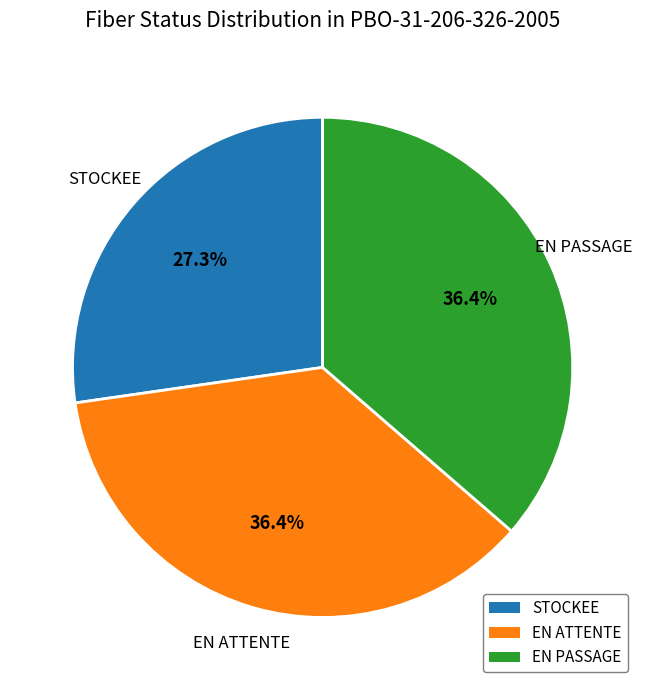

Does EN PASSAGE represent more than half of the total?

No